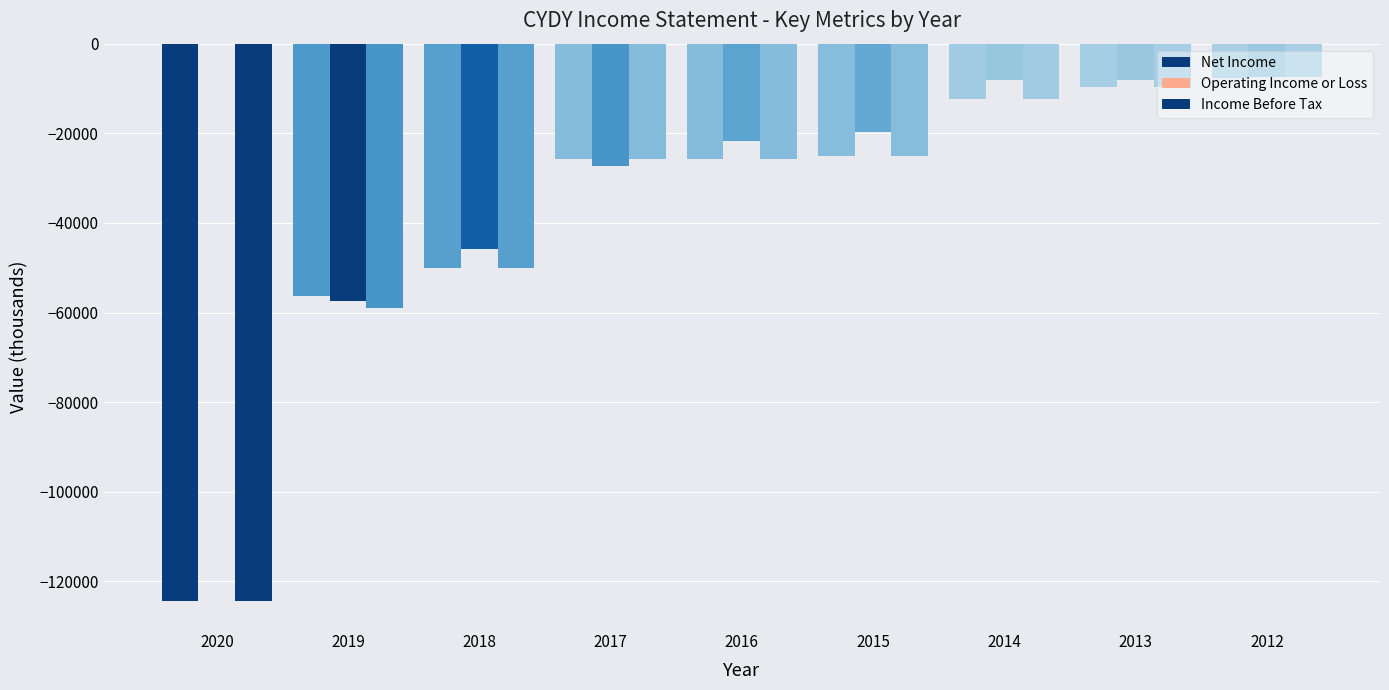

Are the bars grouped side by side (vs. stacked)?

Yes